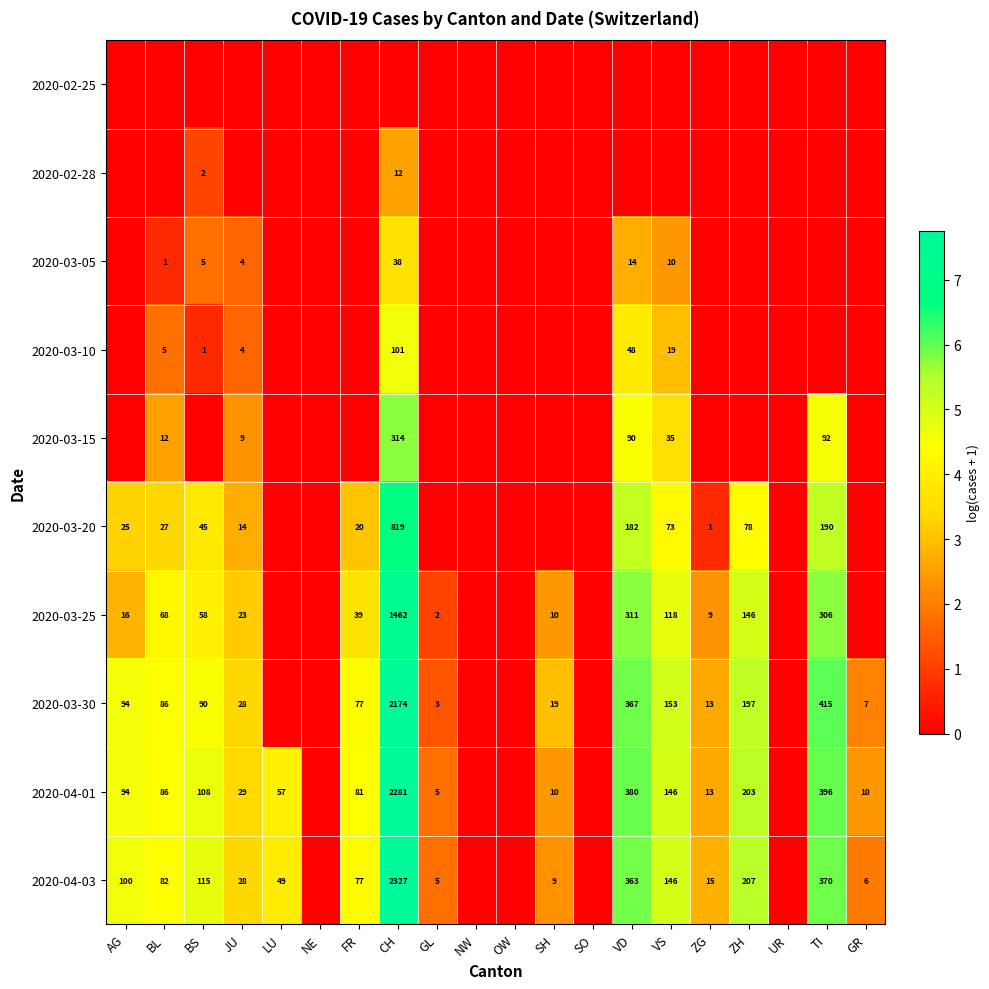

What is the spread (max minus min) of values at CH?

7.8